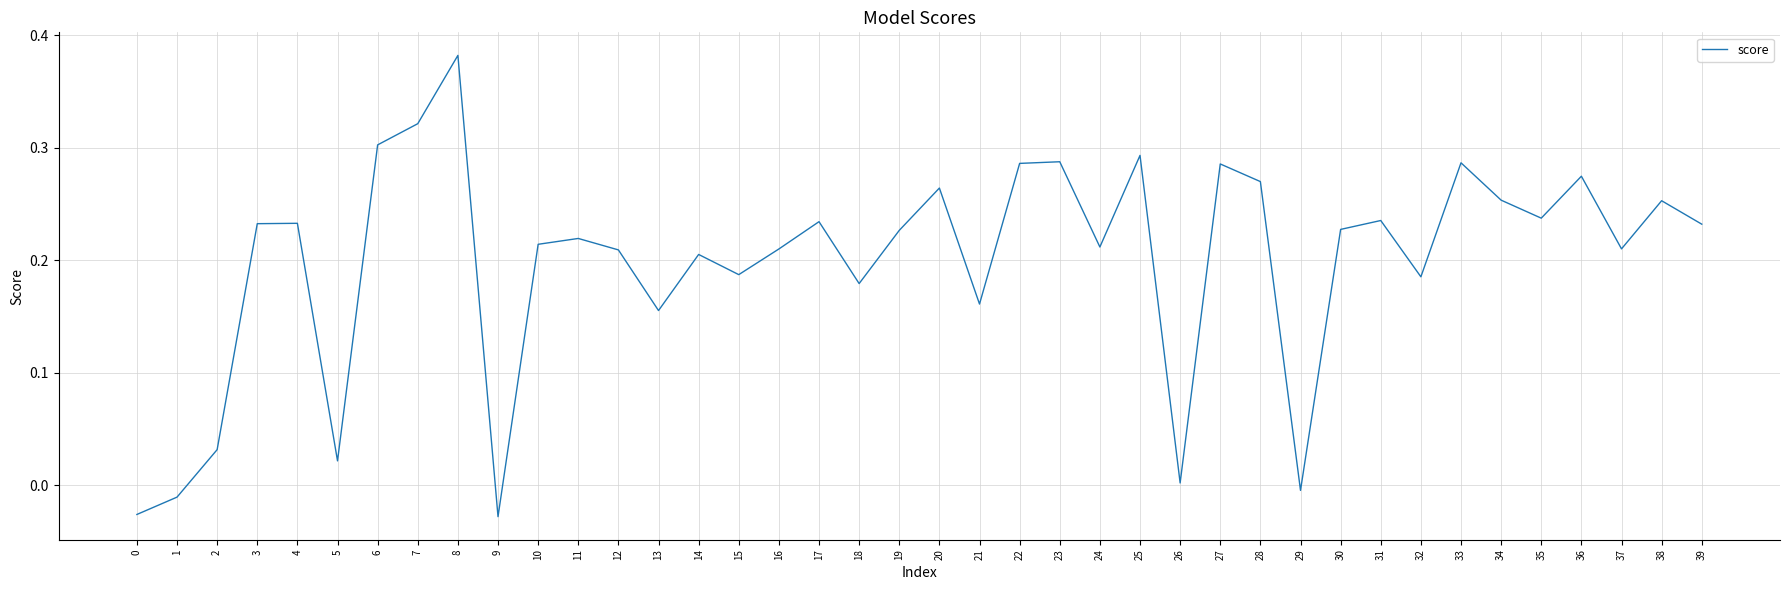

The value at 27 is 0.3. True or false?

True